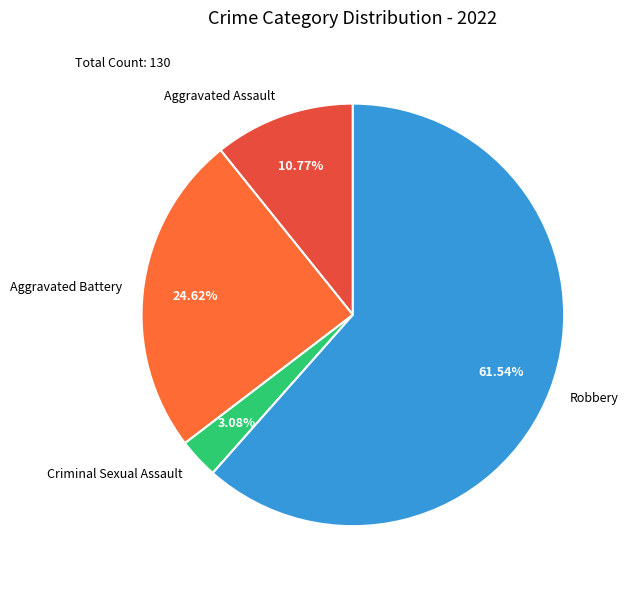

Which category has the biggest portion of the pie?

Robbery